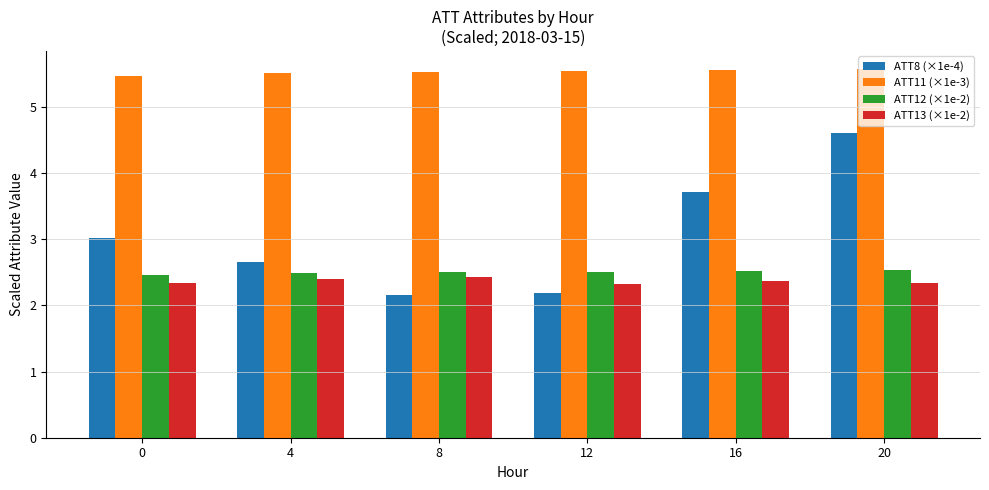

What is the value of the ATT11 (×1e-3) bar at the 2nd from the left?

5.5